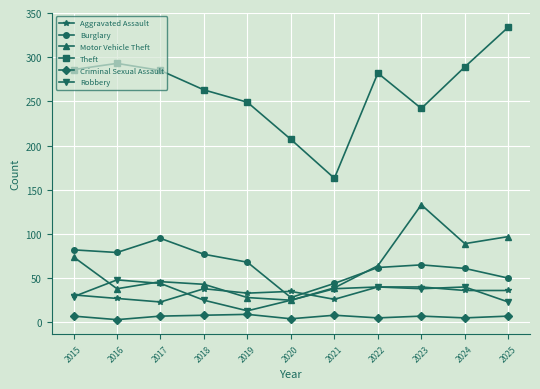

Which series changed the most between 2022 and 2023?

Motor Vehicle Theft